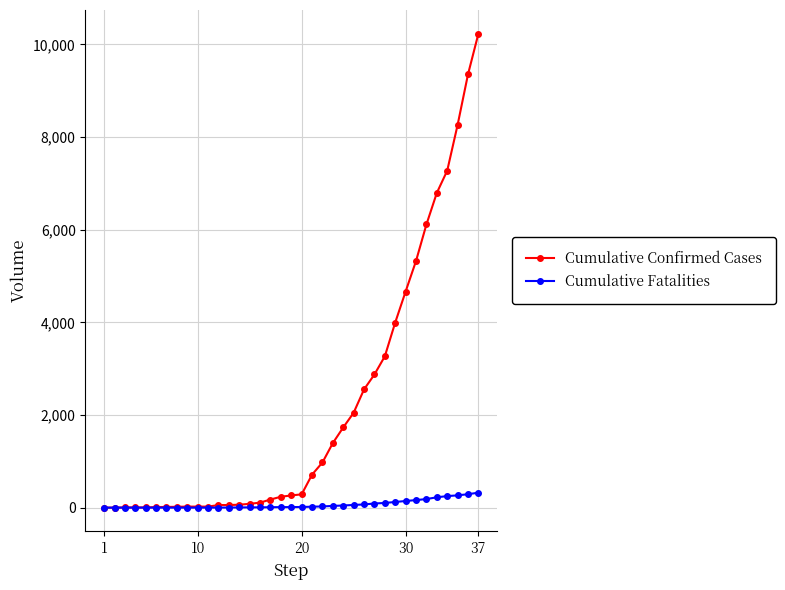

At how many categories does at least one series exceed 7001?

4